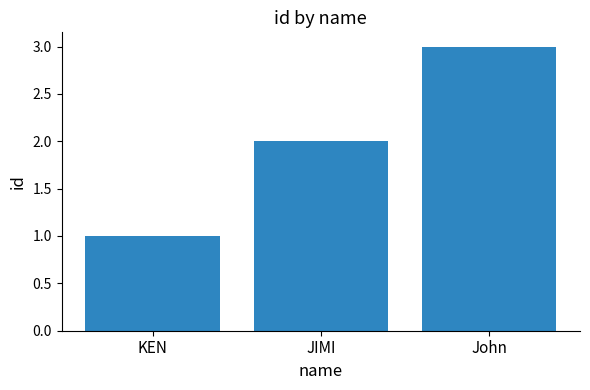

What is the approximate value at John?

3